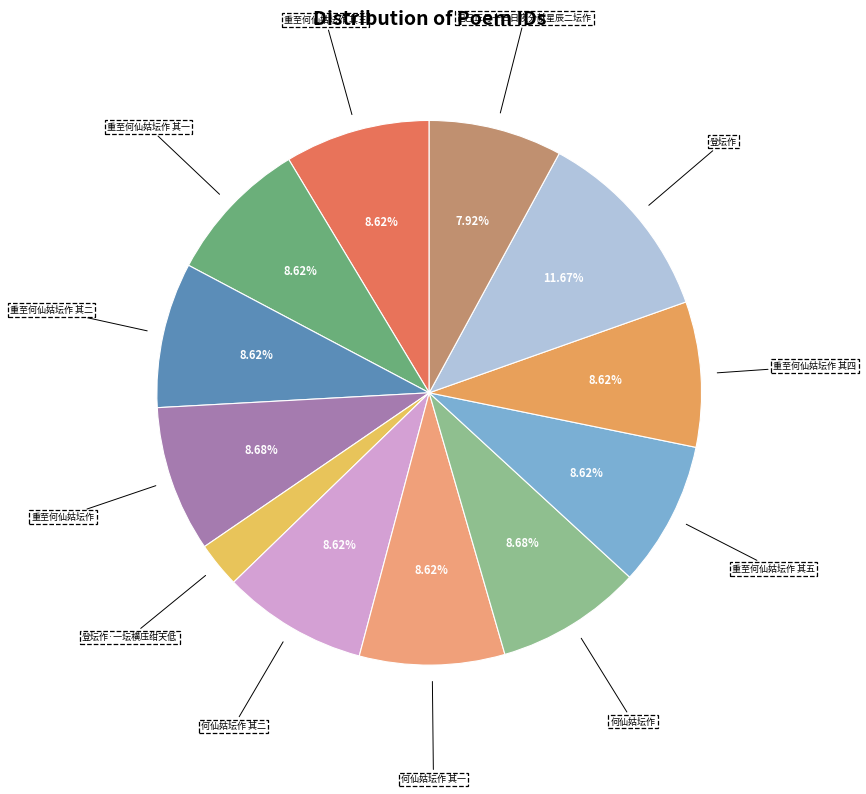

Count the number of slices in the pie.

12